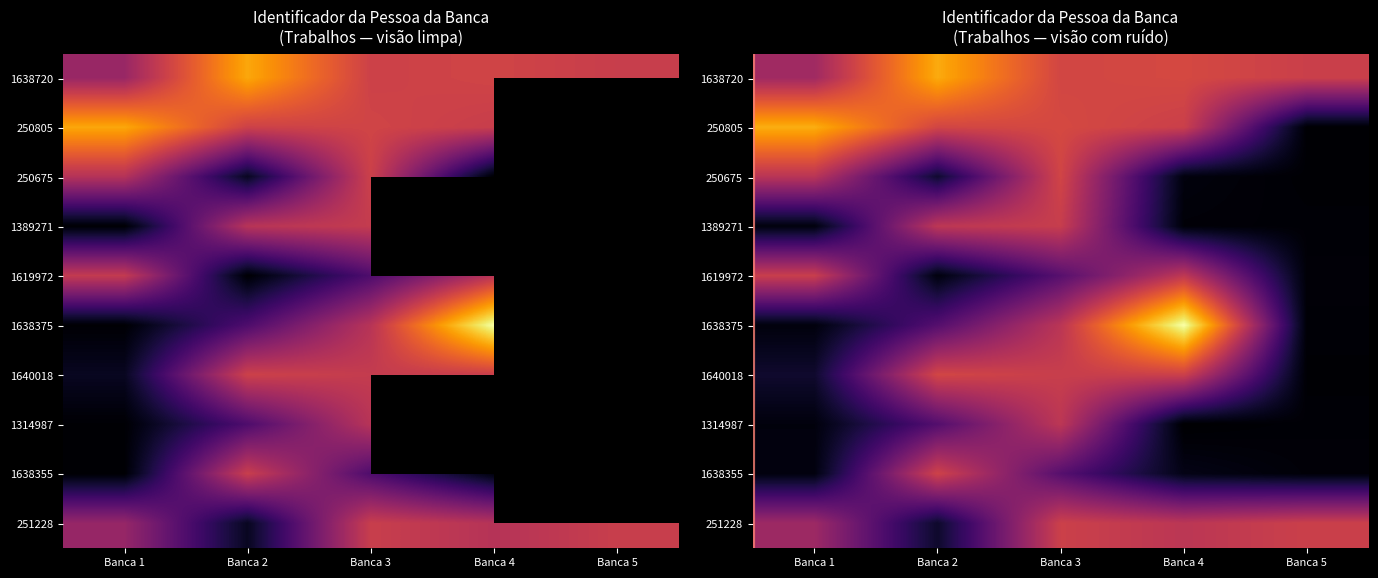

Between Banca 4 and Banca 5, which is larger?

Banca 4